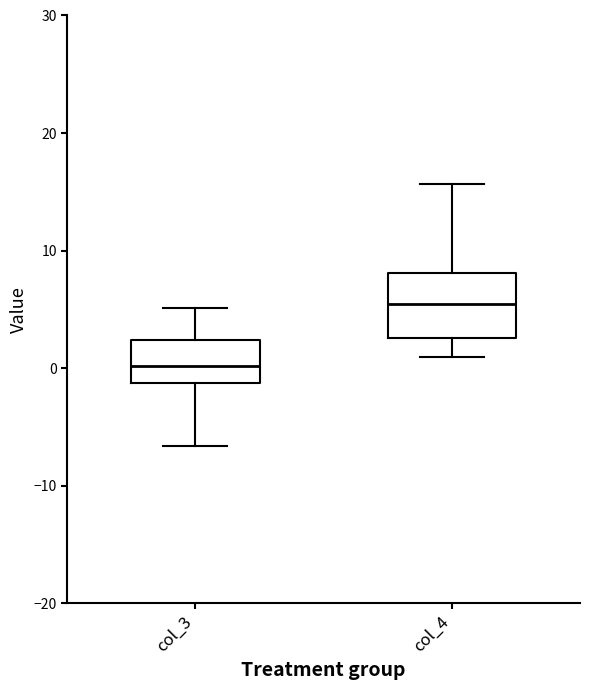

Which box has the lowest median line?

col_3